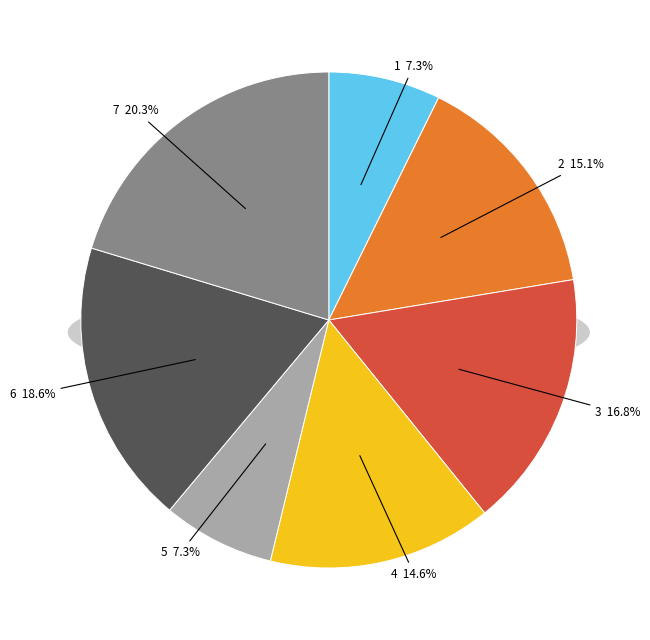

True or false: 3 accounts for 17% of the total.

True